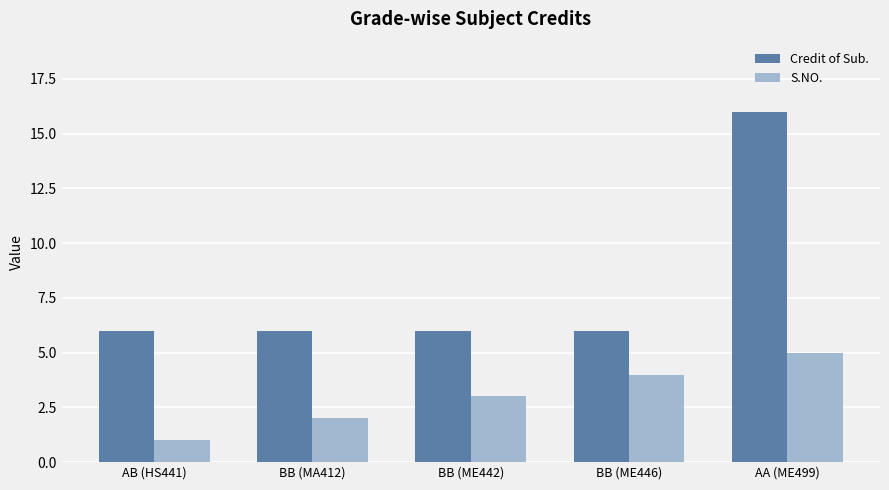

What position from the right is AB (HS441)?

5